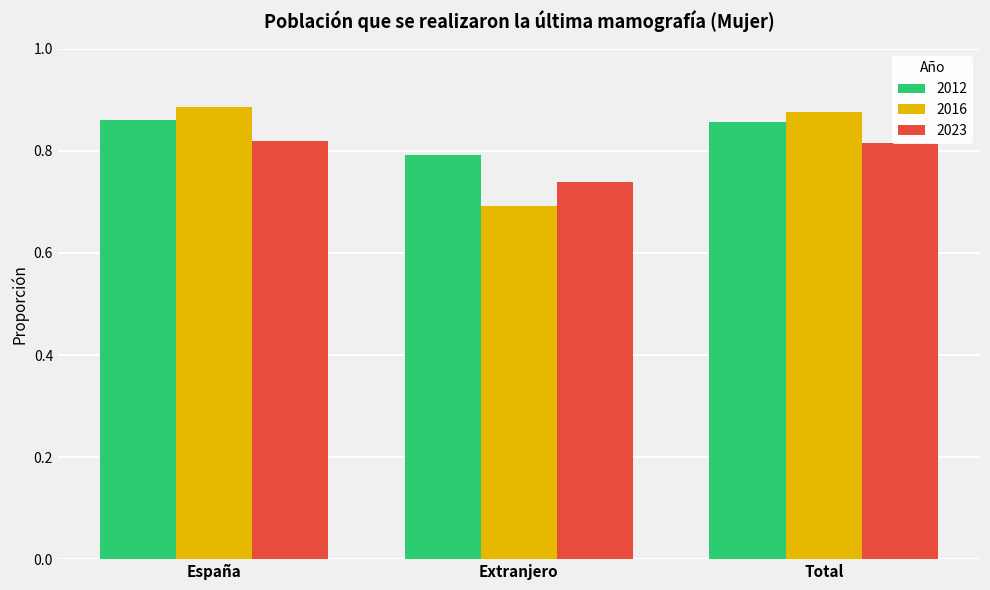

Is it true that 2016 equals 0.4 at Extranjero?

False